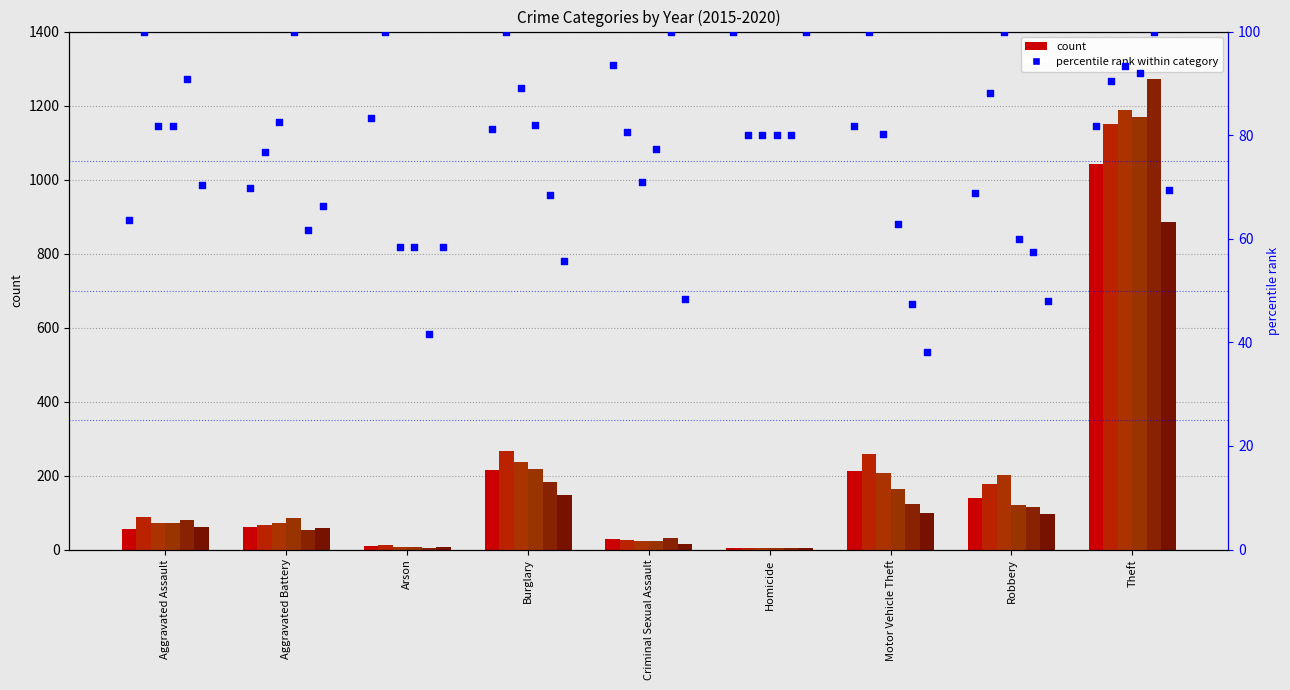

At how many categories does at least one series exceed 267?

1